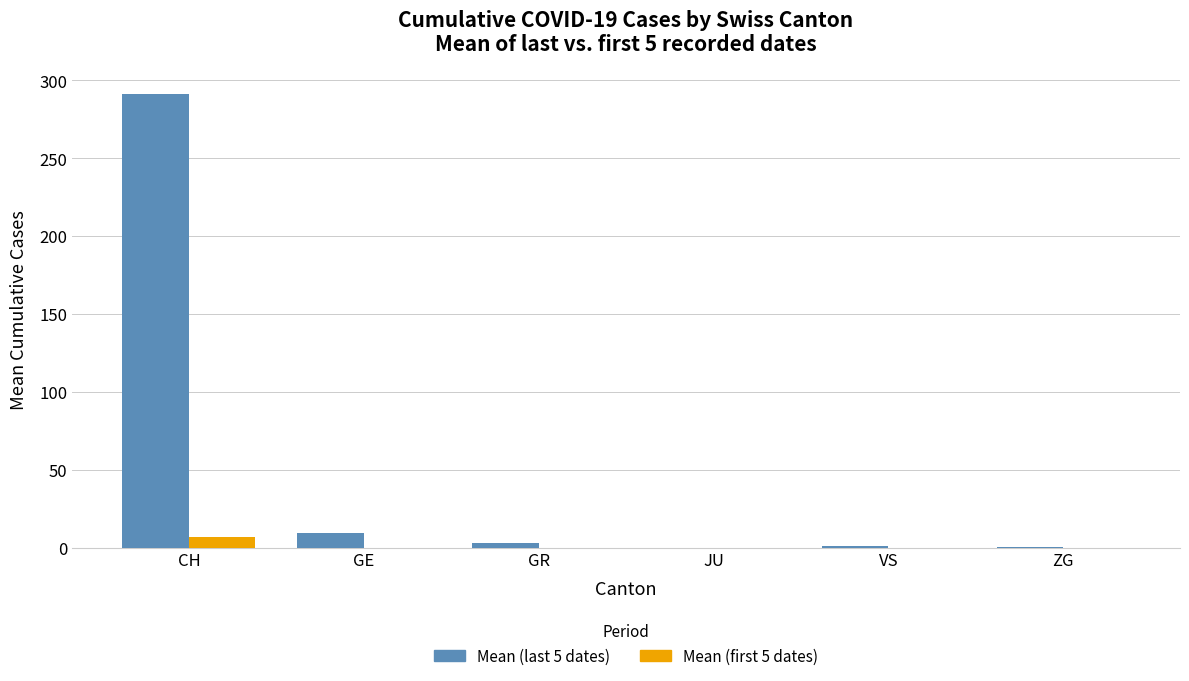

Which category has the highest value across all series?

CH